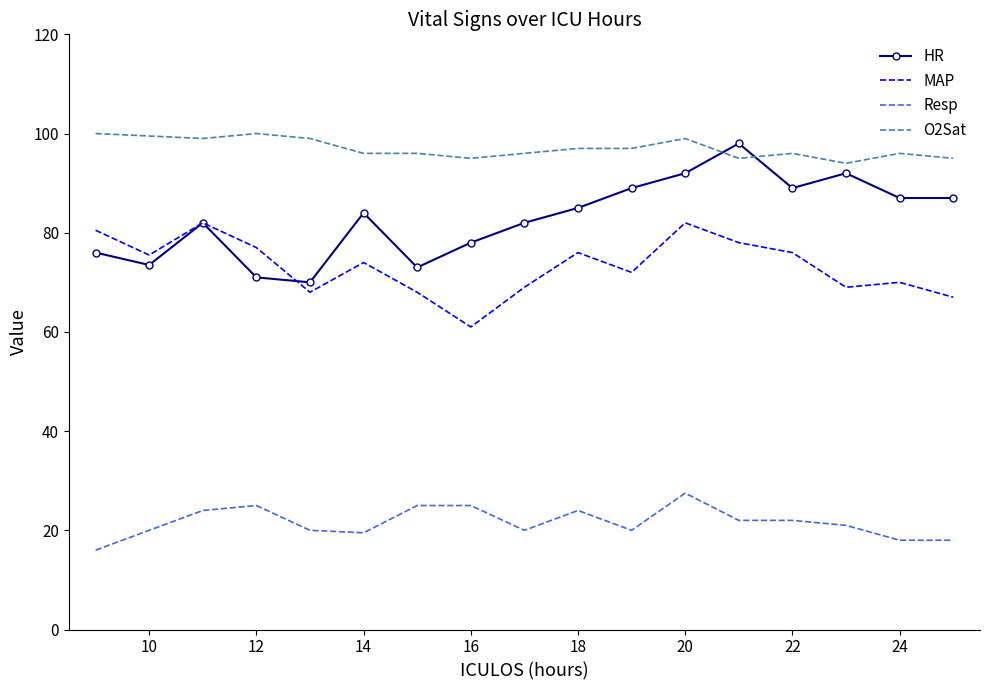

Which series has the largest range (max minus min)?

HR